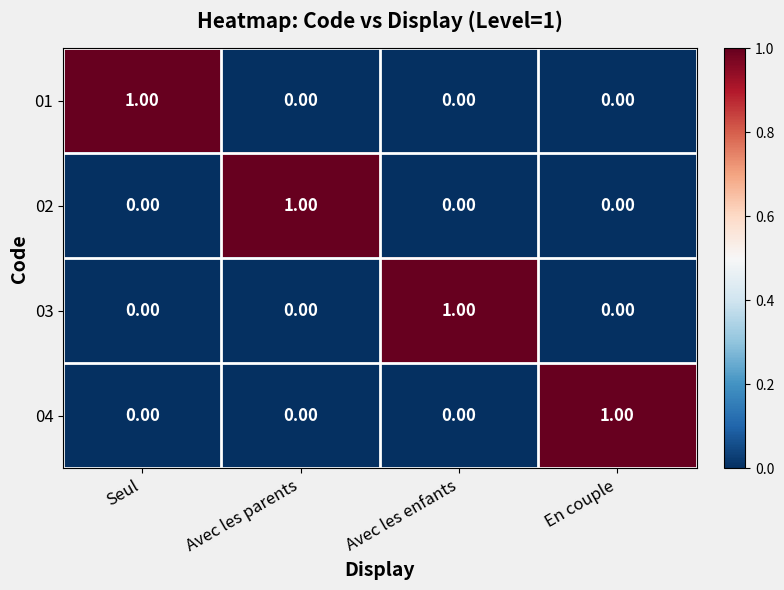

What is the spread (max minus min) of values at Seul?

1